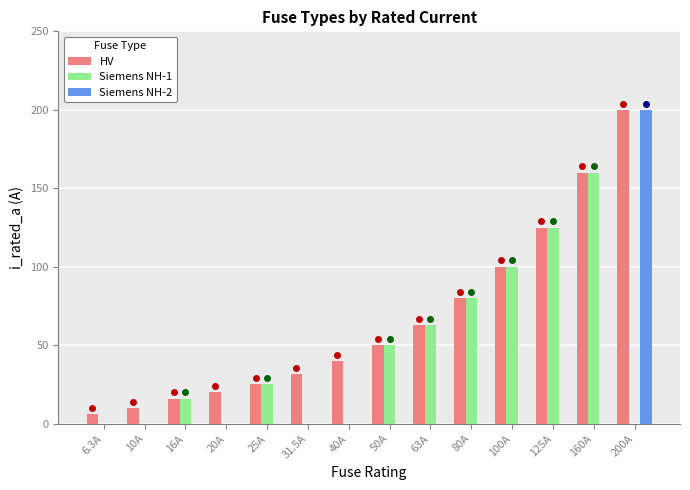

True or false: Siemens NH-1 has a value of 100.0 at 100A.

True